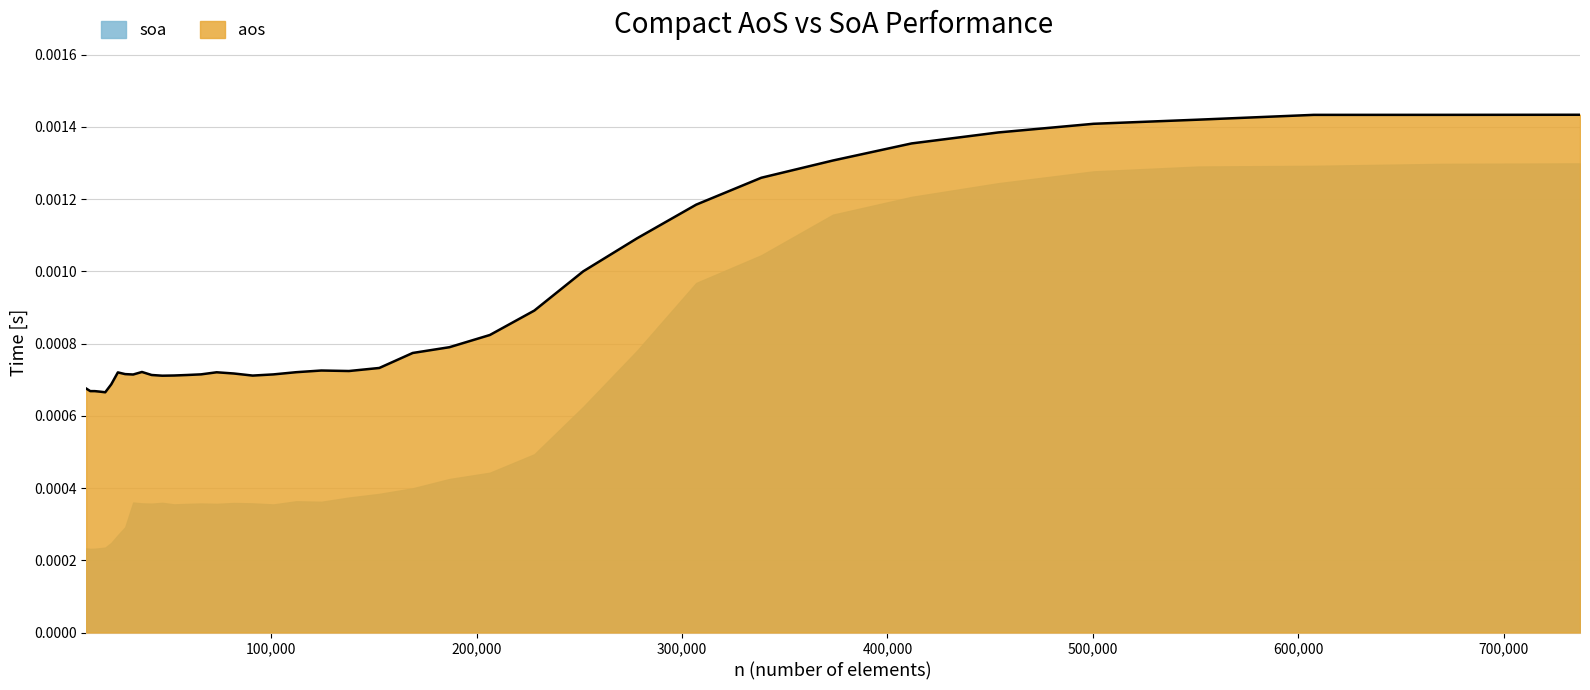

The chart shows a value of 0.0 at 152678. True or false?

False